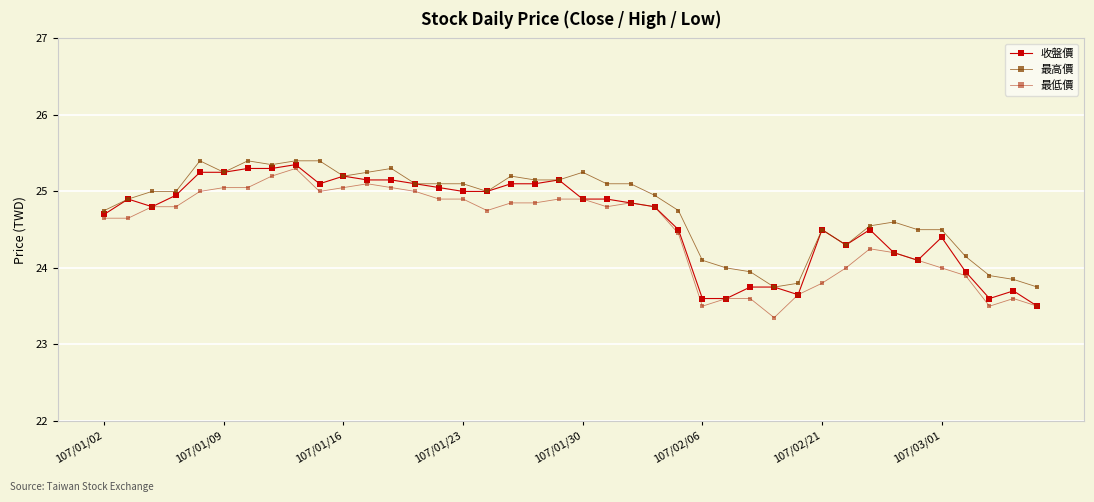

What is the highest value of the 收盤價 series?

25.4